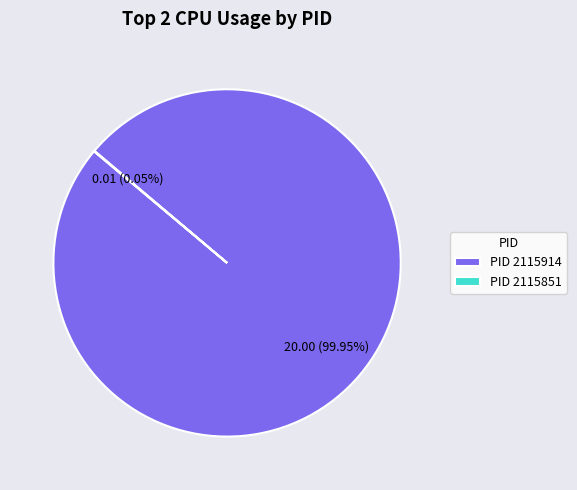

What is the largest slice in the pie chart?

PID 2115914